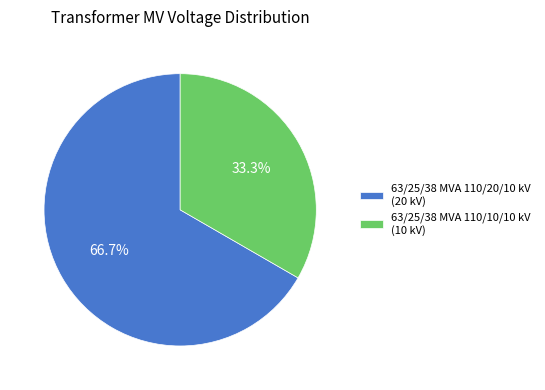

How many segments does this pie chart have?

2